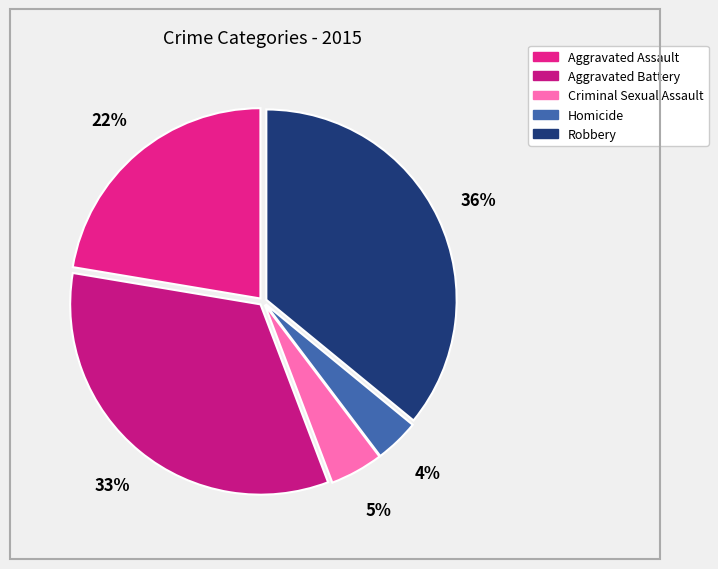

To the nearest percent, what percentage of the pie is Criminal Sexual Assault?

5%